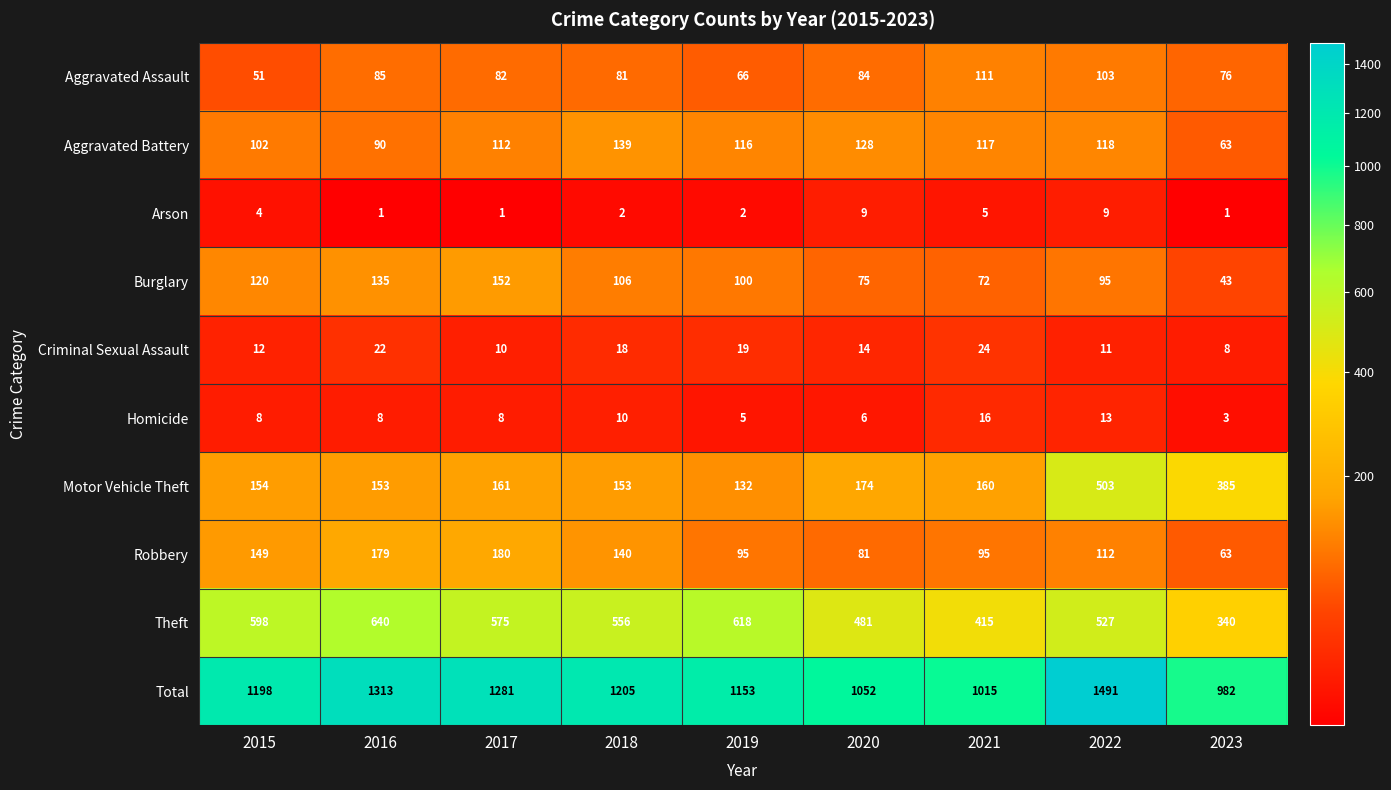

Which category has the highest value in the Motor Vehicle Theft series?

2022